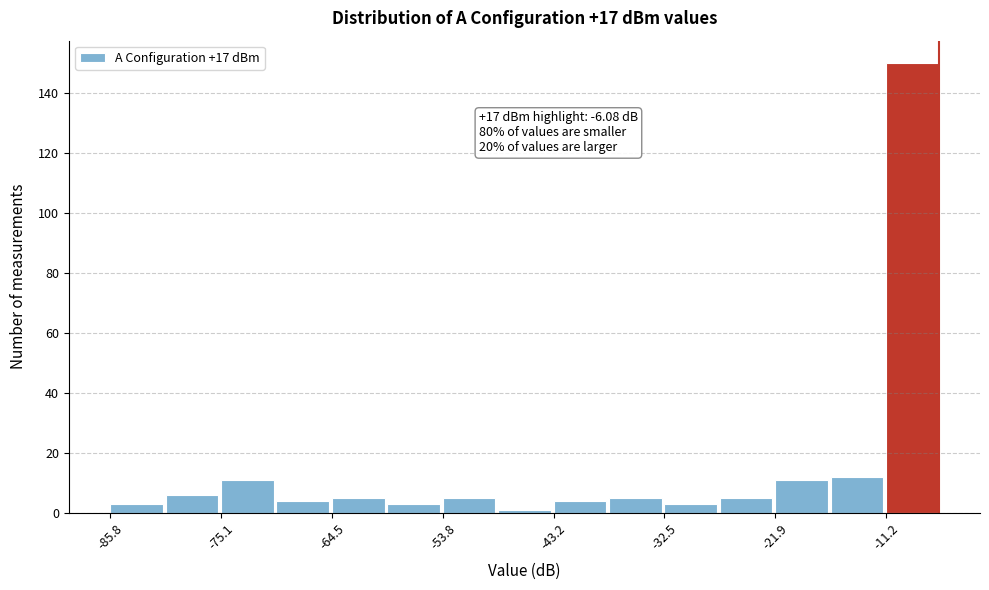

Read against the x-axis, roughly where is the centre of the tallest bar?

-8